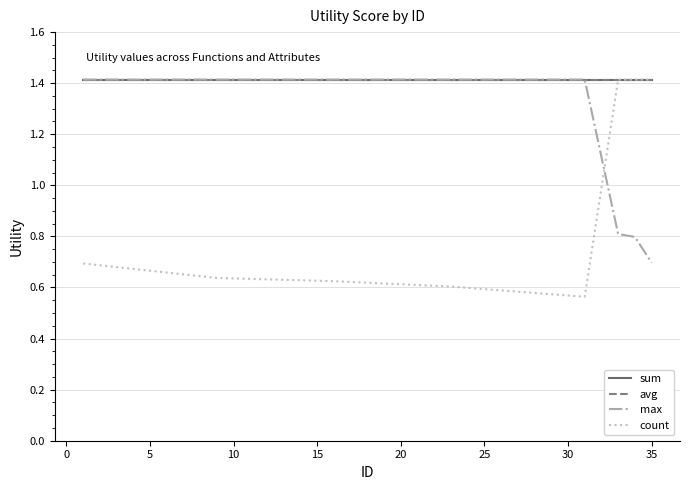

Is this an area chart (filled region under the line)?

No